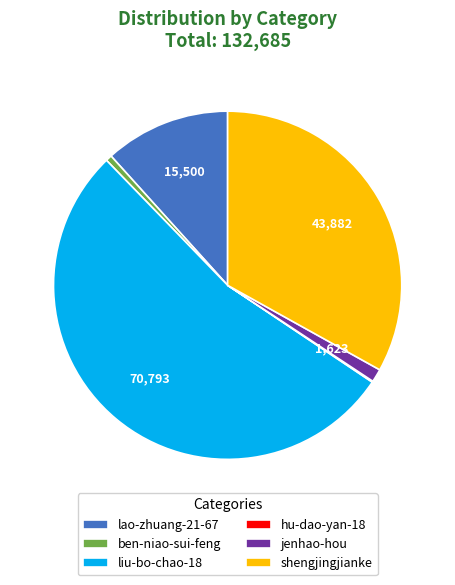

Approximately how many times larger is the value at shengjingjianke compared to liu-bo-chao-18?

0.6